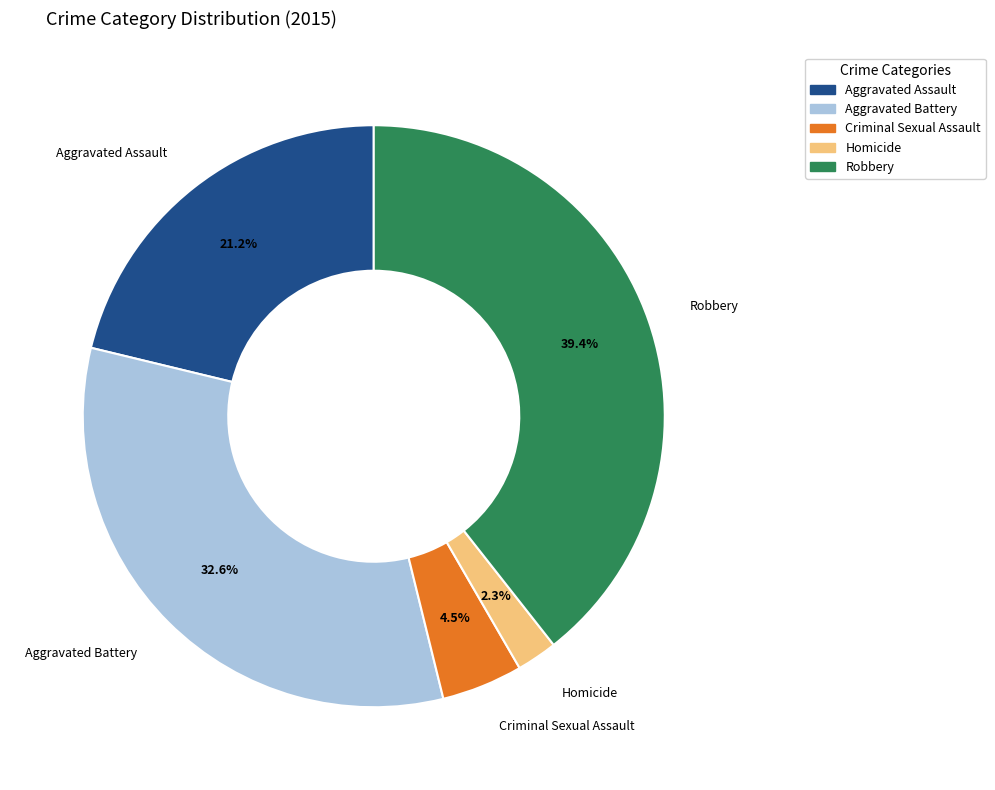

What percentage is NOT represented by Criminal Sexual Assault?

95.5%